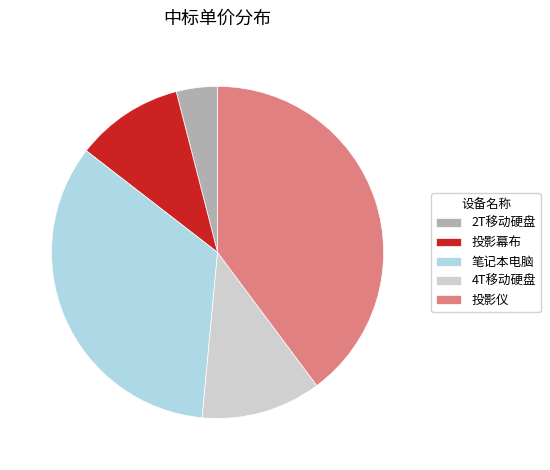

Which slice is the smallest?

2T移动硬盘